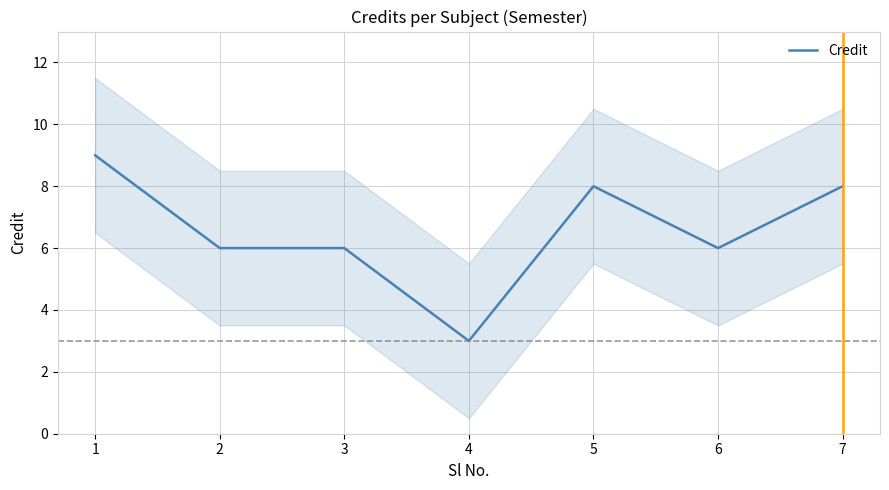

Which category has the lowest value across all series?

4